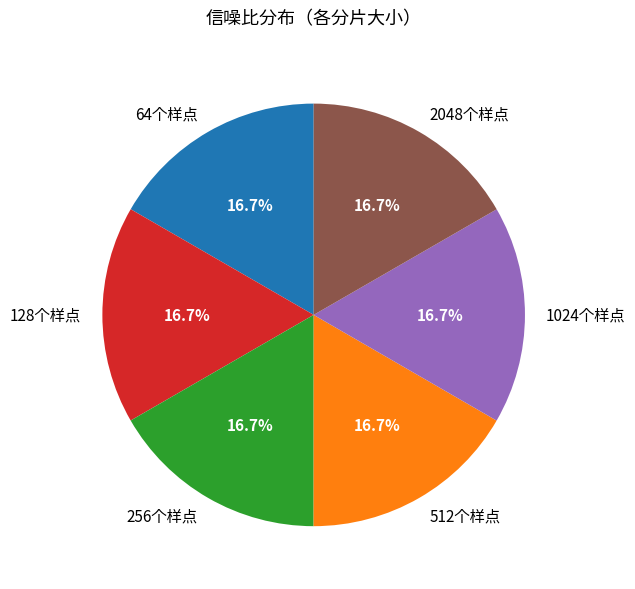

How many slices are in this pie chart?

6